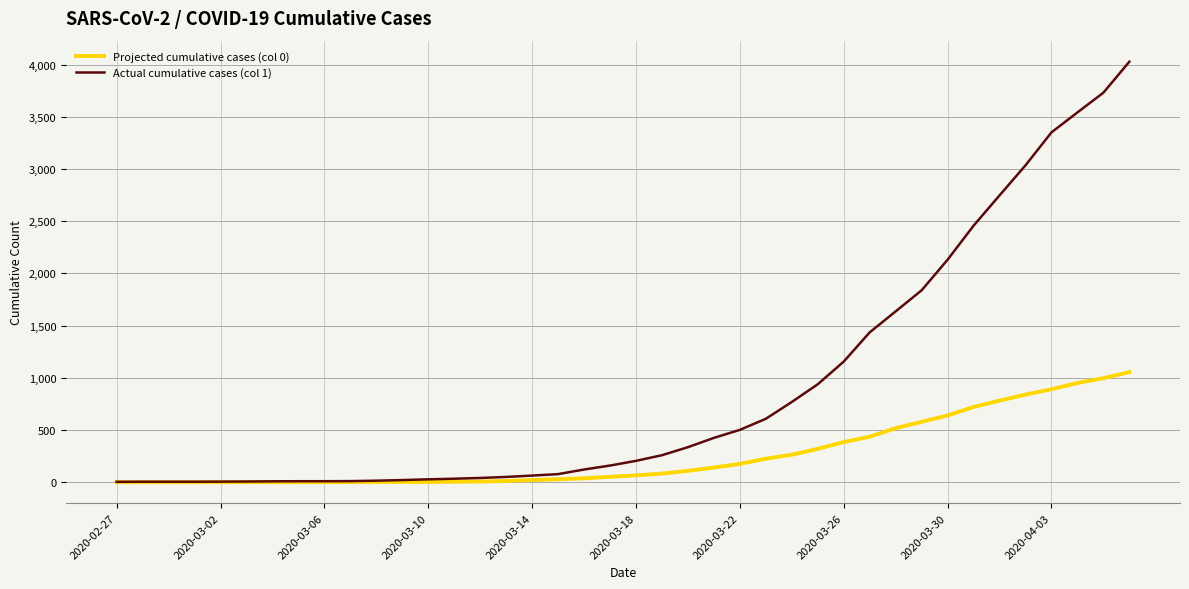

Which series has the largest total across all categories?

Actual cumulative cases (col 1)